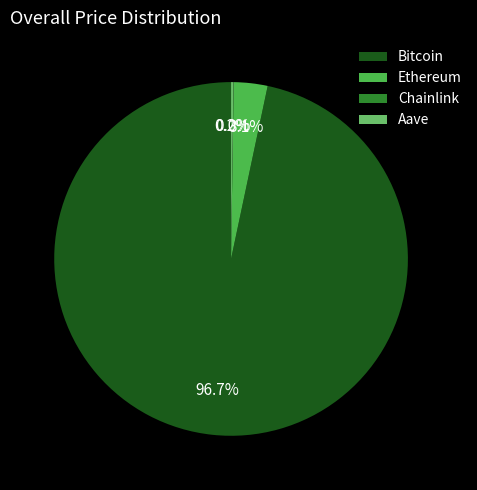

Is there a majority slice in this chart?

Yes